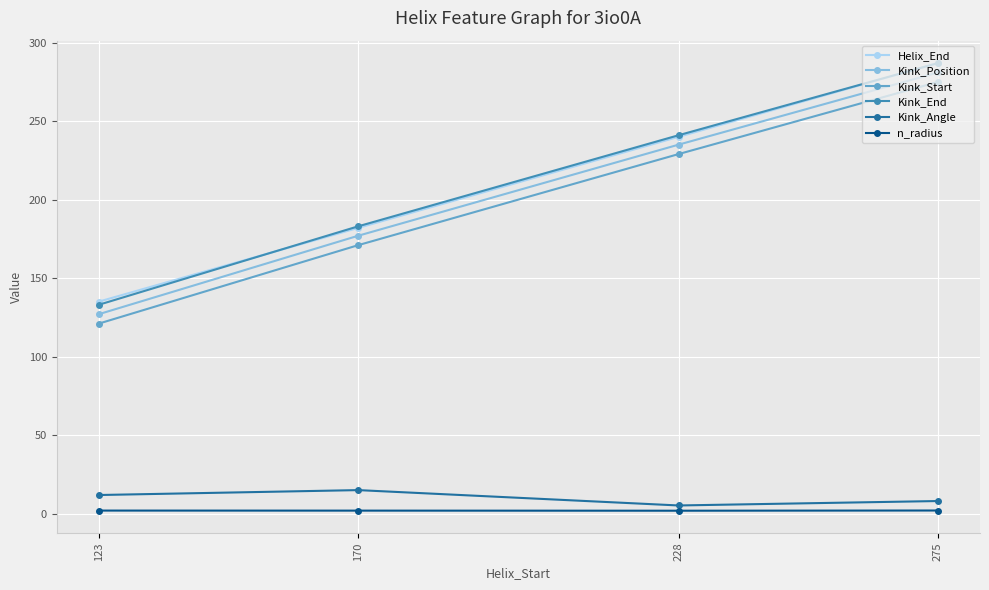

What are all the series names shown in the legend?

Helix_End, Kink_Position, Kink_Start, Kink_End, Kink_Angle, n_radius